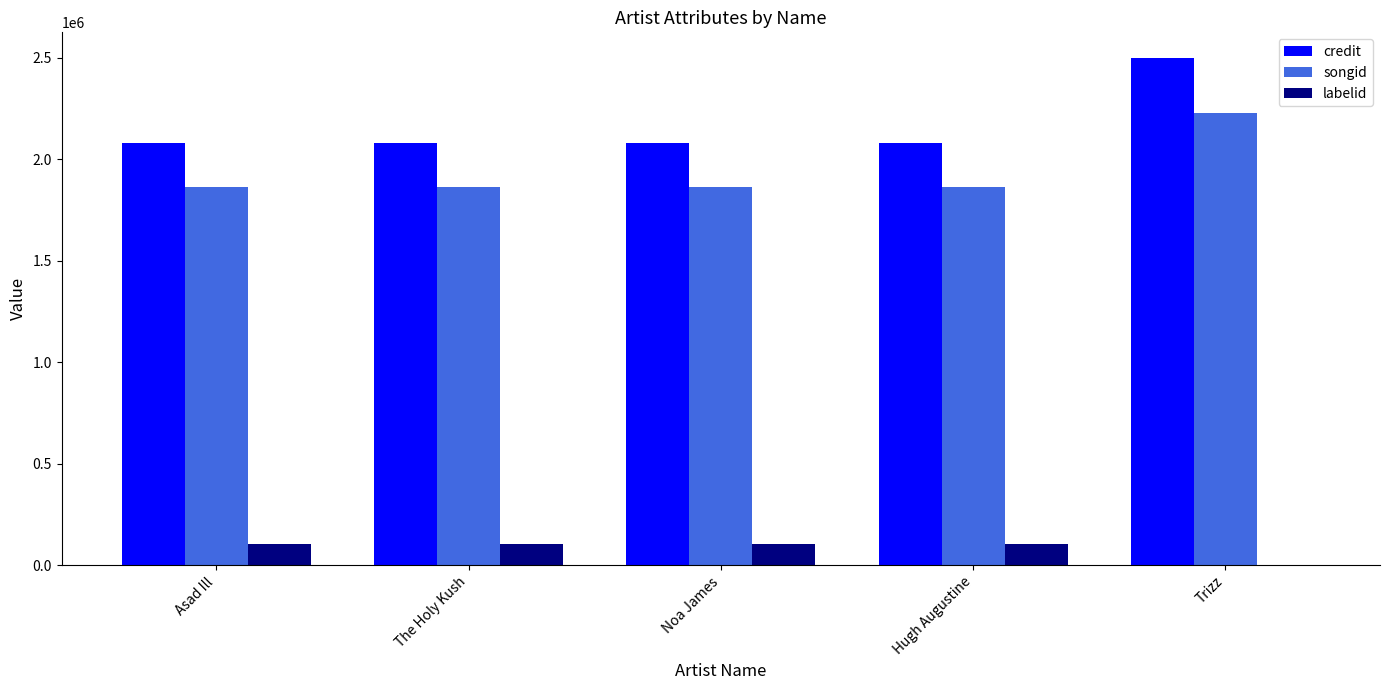

Is it true that songid equals 601004 at Hugh Augustine?

False